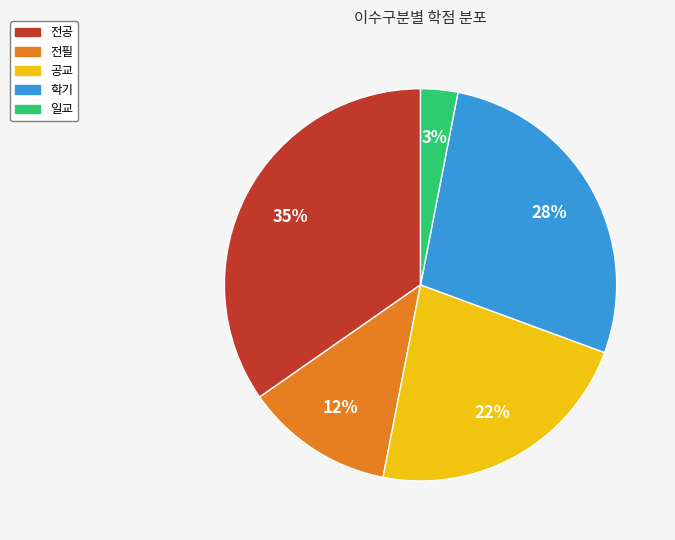

Rank the categories by value from lowest to highest.

일교, 전필, 공교, 학기, 전공